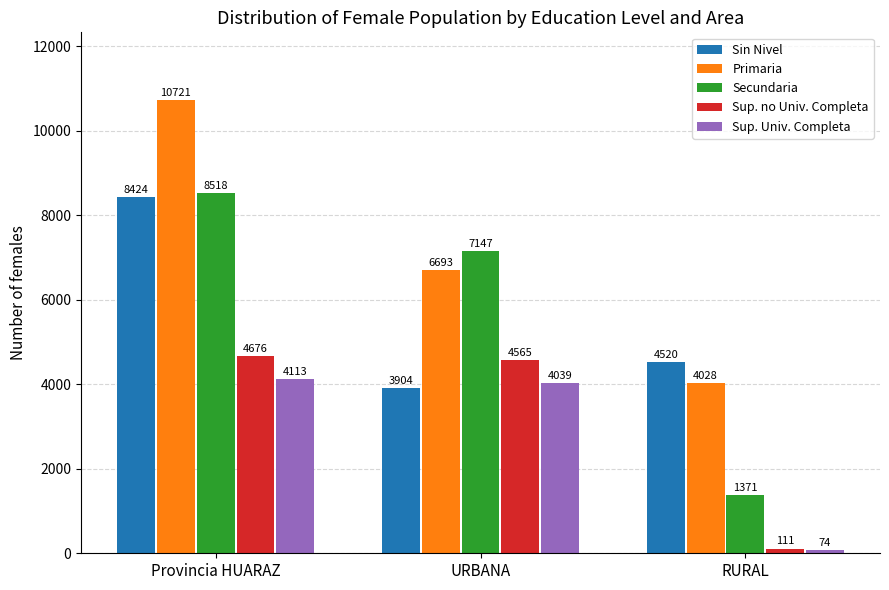

What is the total value across all series at URBANA?

26348